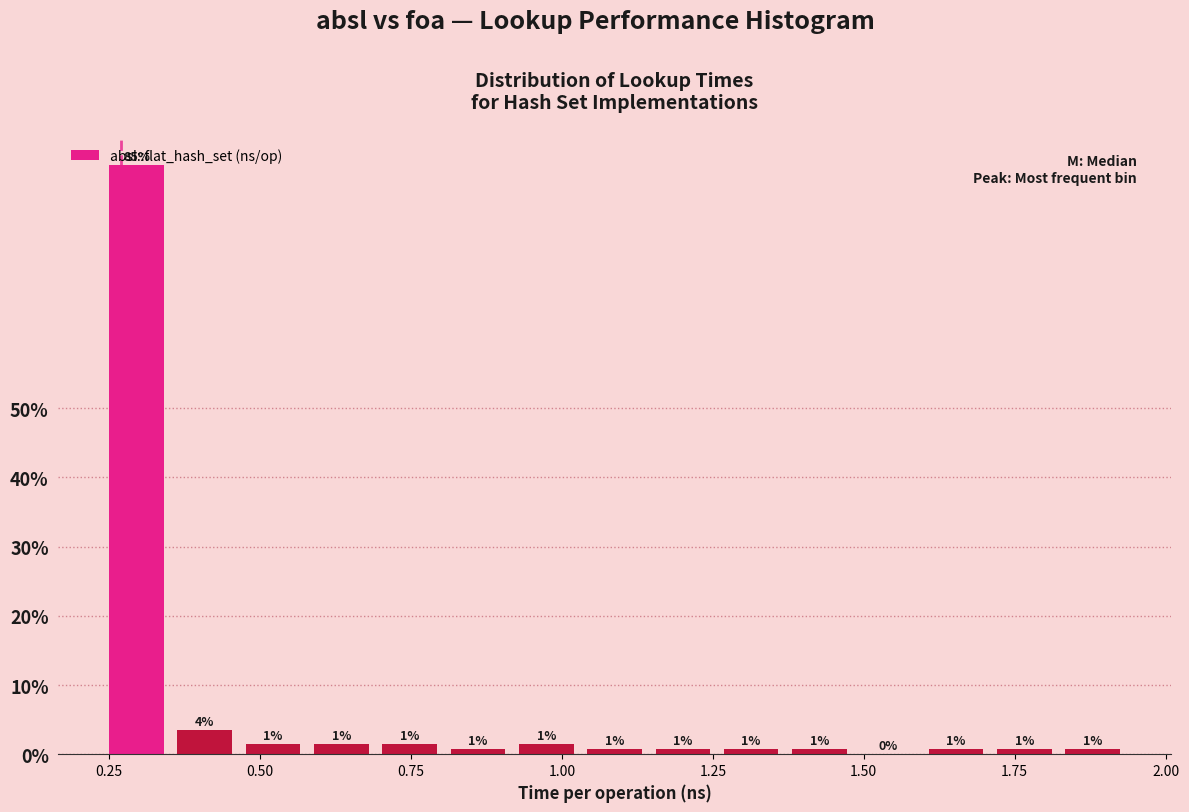

Around what value on the x-axis is the tallest bar? Give the approximate position of its centre, as read against the axis.

0.30